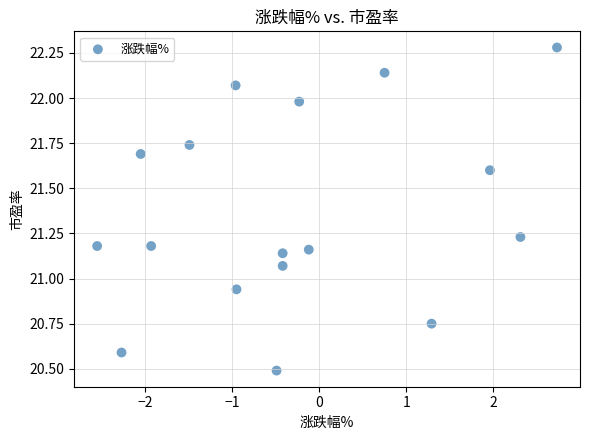

What is the range of Y values (max minus min)?

1.8